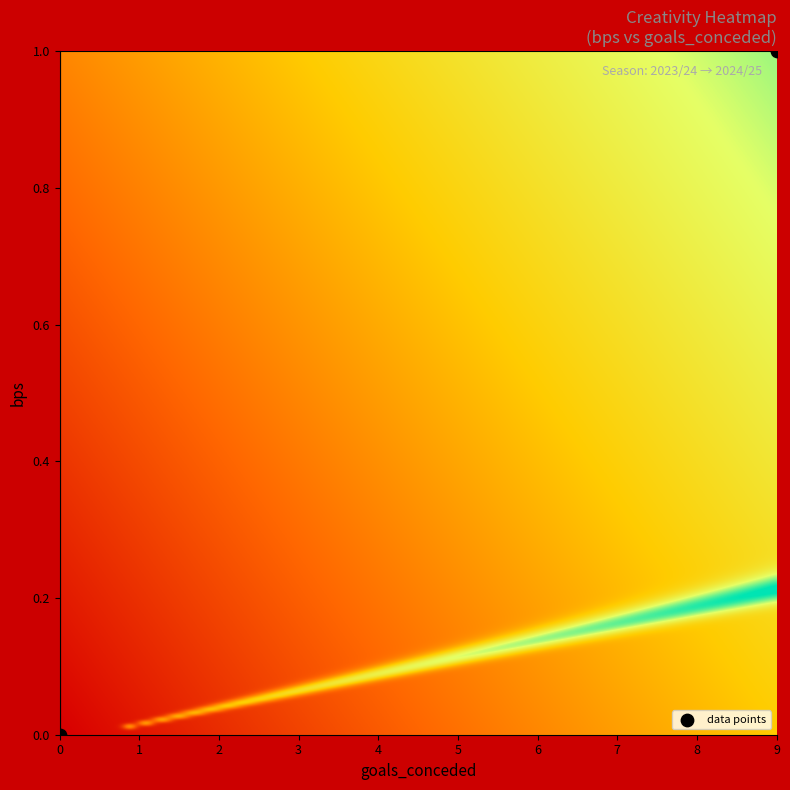

What is the range of X values (max minus min)?

9